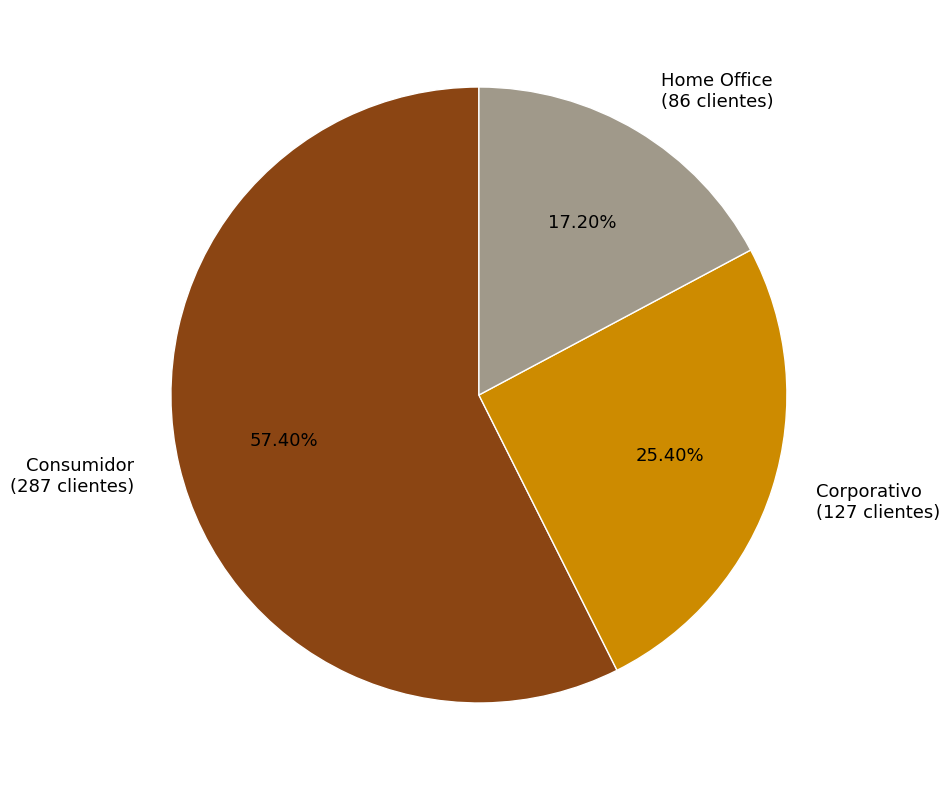

Count the number of slices in the pie.

3